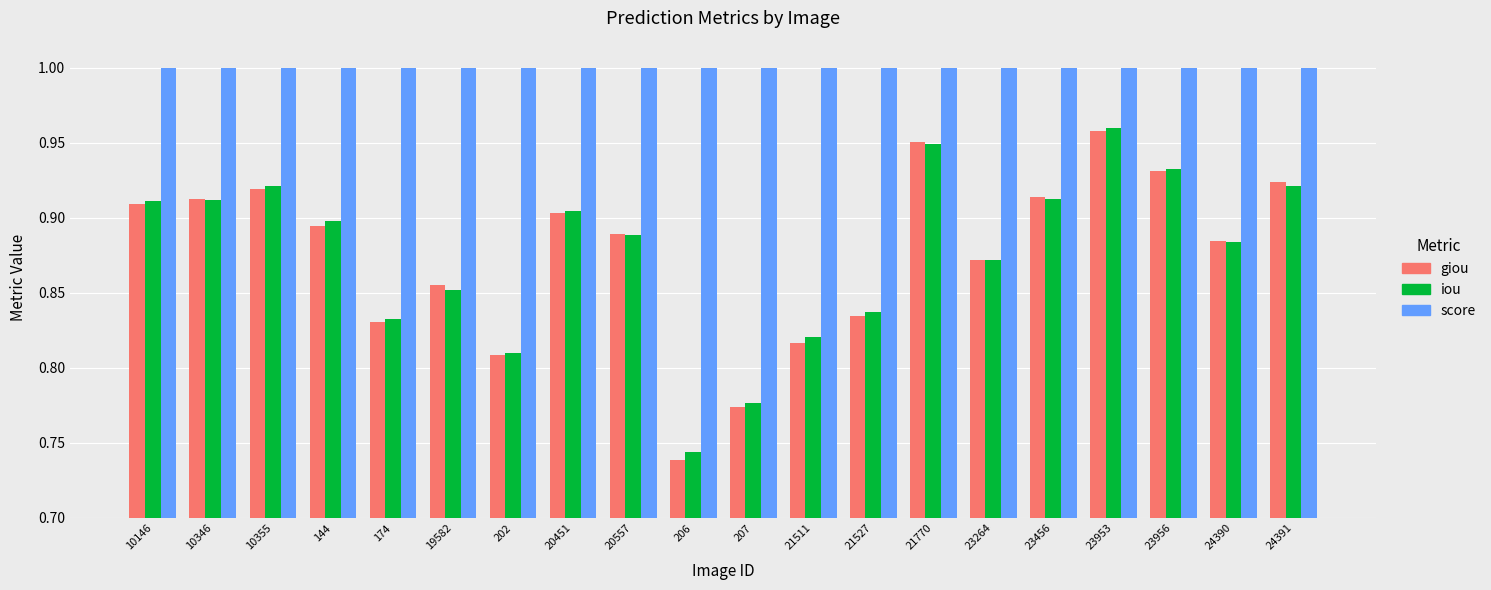

Is it true that giou equals 1.6 at 10146?

False